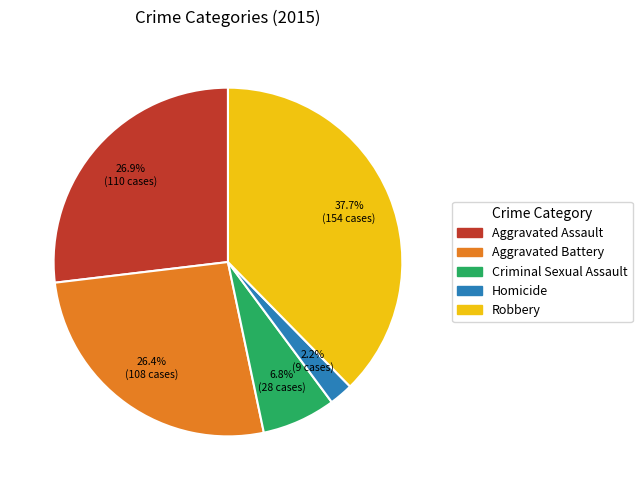

What percentage is the Criminal Sexual Assault slice, to the nearest percent?

7%